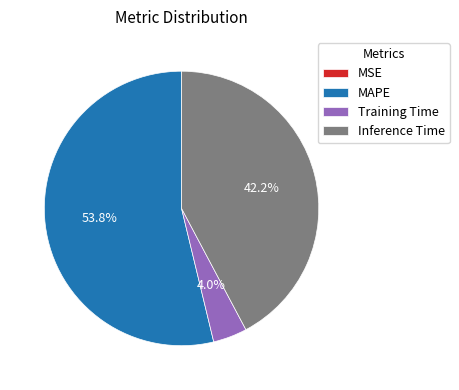

Does MAPE represent more than half of the total?

Yes